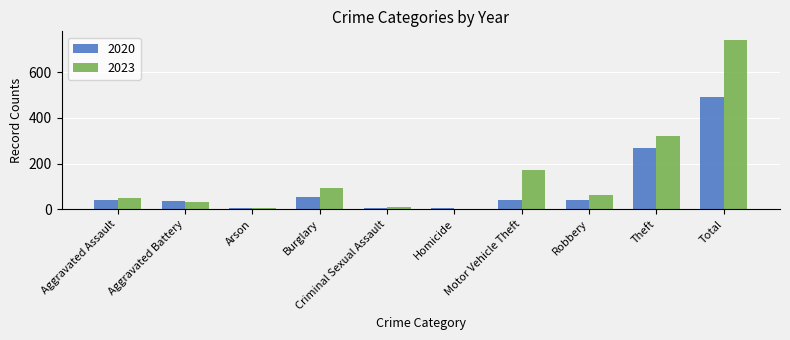

Is the value of 2020 at Theft greater than the value of 2023 at Theft?

No